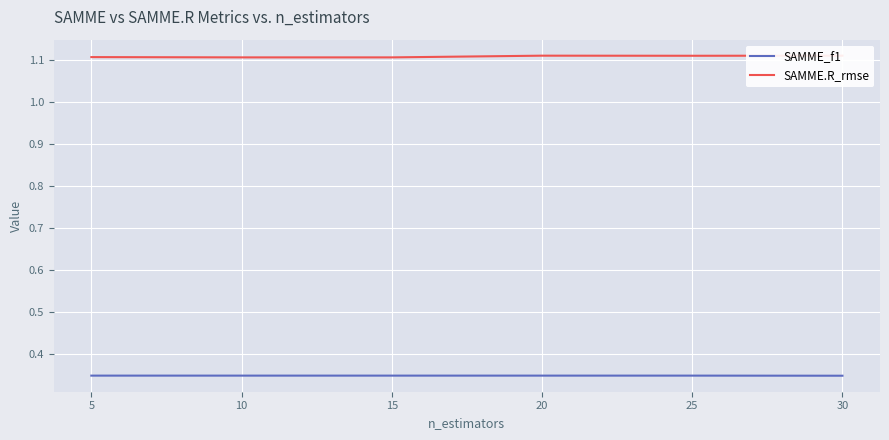

True or false: SAMME.R_rmse has a value of 0.5 at 25.

False